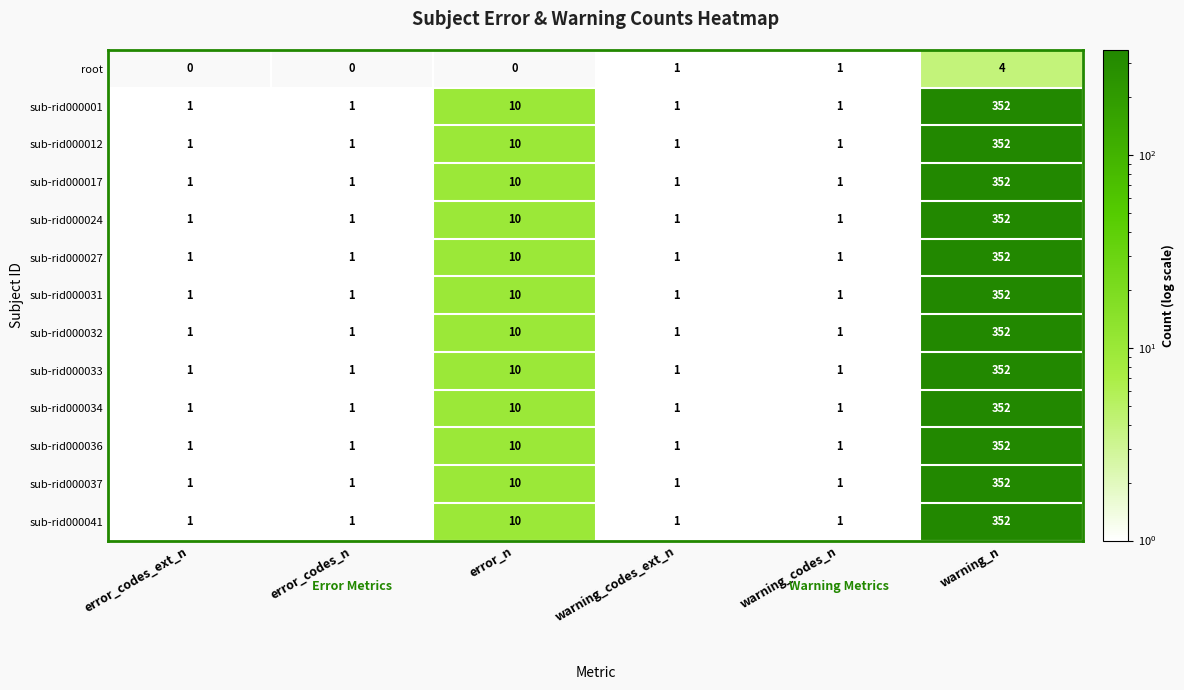

What is the spread (max minus min) of values at warning_n?

348